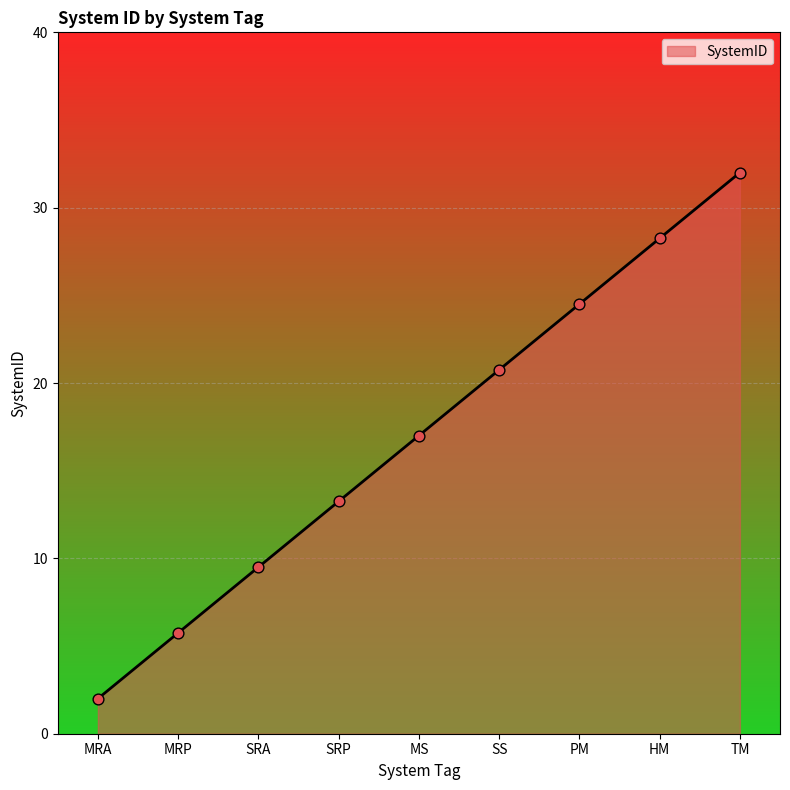

Approximately how many times larger is the value at SRP compared to SRA?

1.4